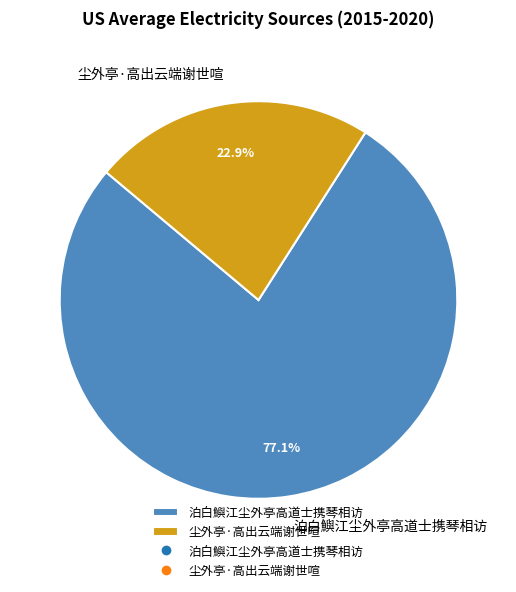

Which category has the biggest portion of the pie?

泊白鱮江尘外亭高道士携琴相访